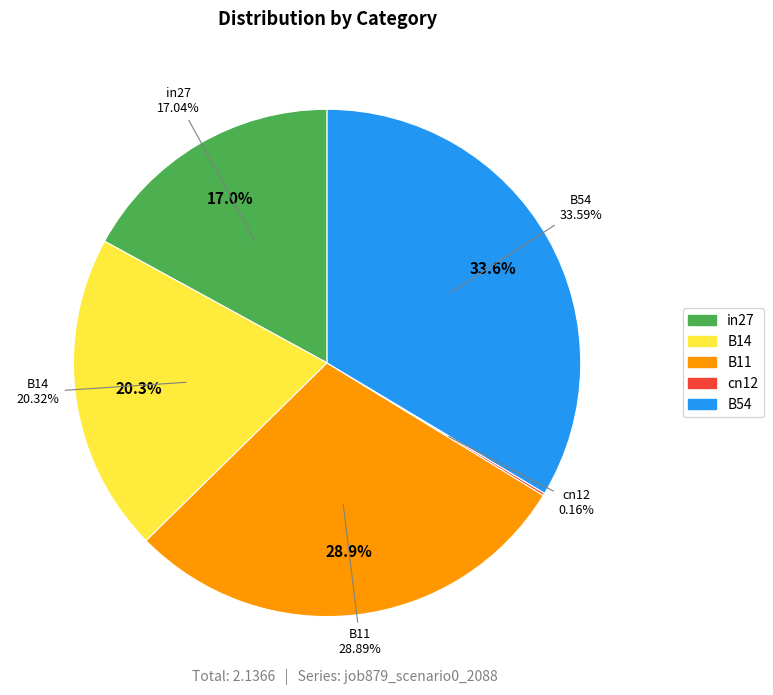

How much of the chart is everything except in27?

83.0%